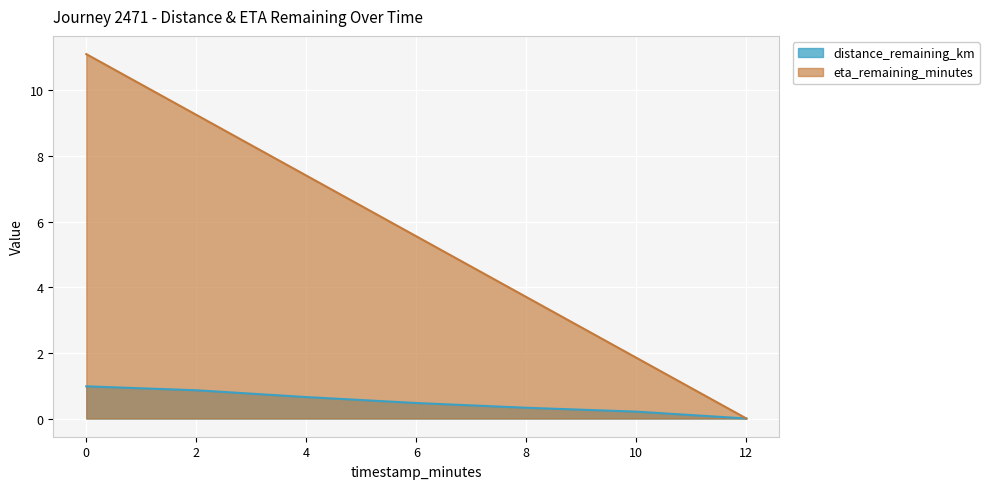

How many series are shown in this chart?

2